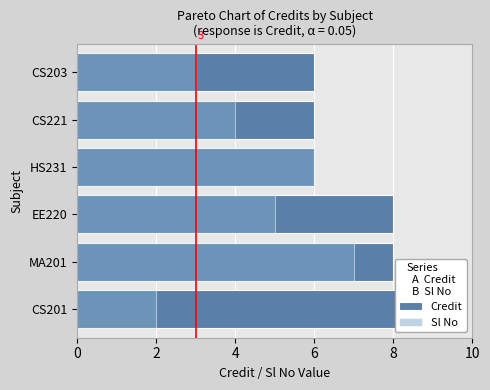

What are all the series names shown in the legend?

Credit, Sl No